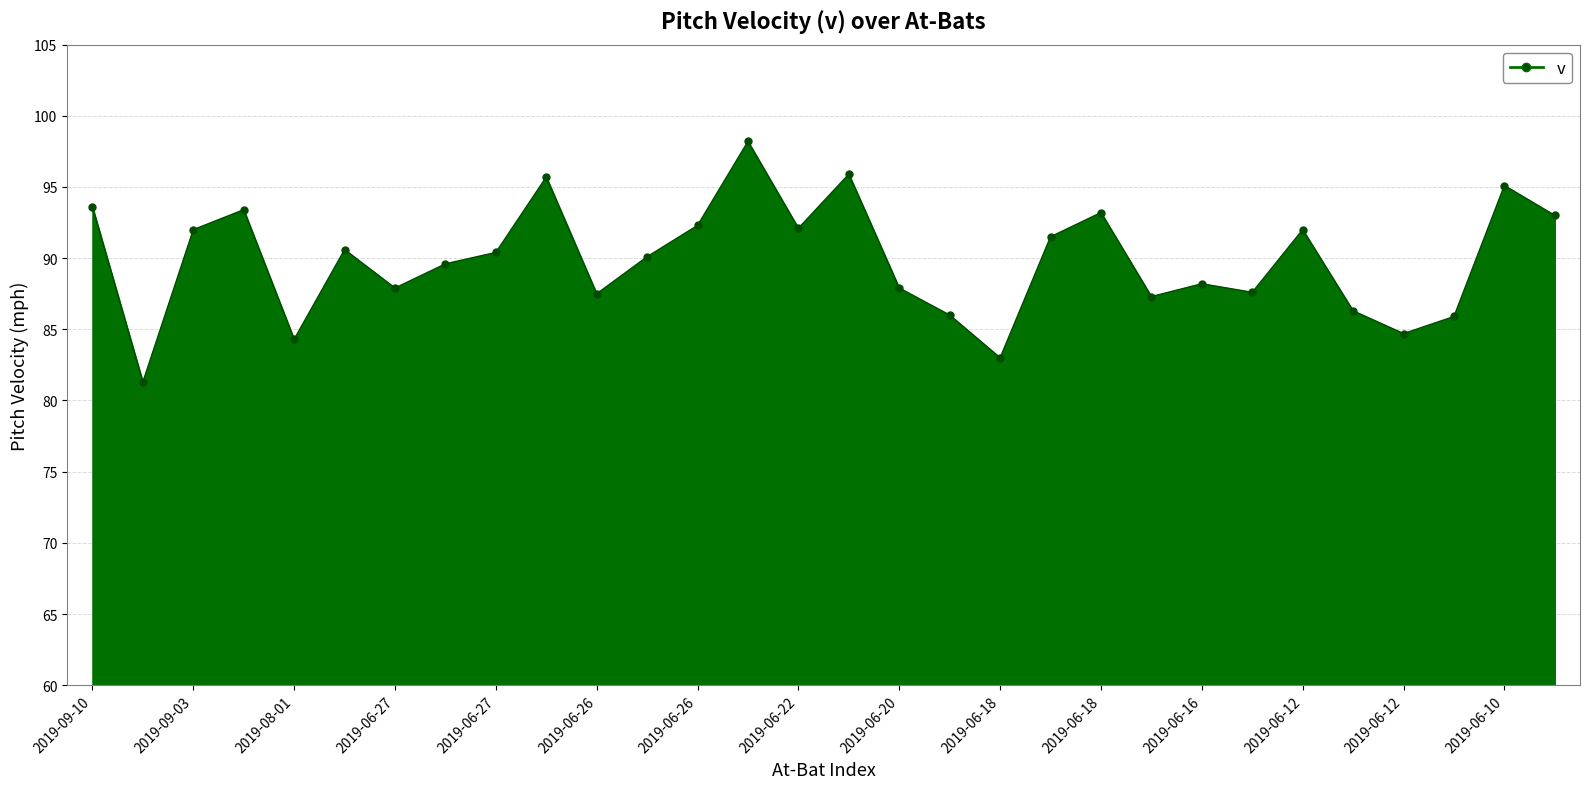

Count the number of data series in this chart.

1